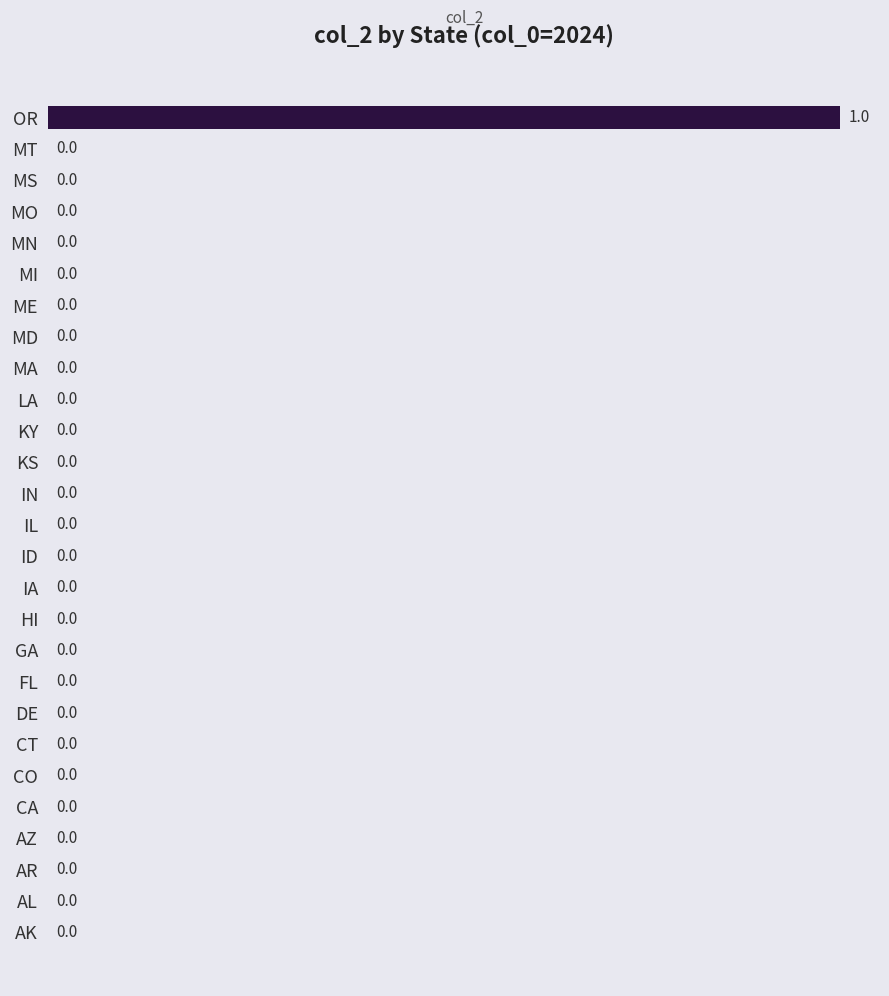

Is it true that the value at CO is 0?

True